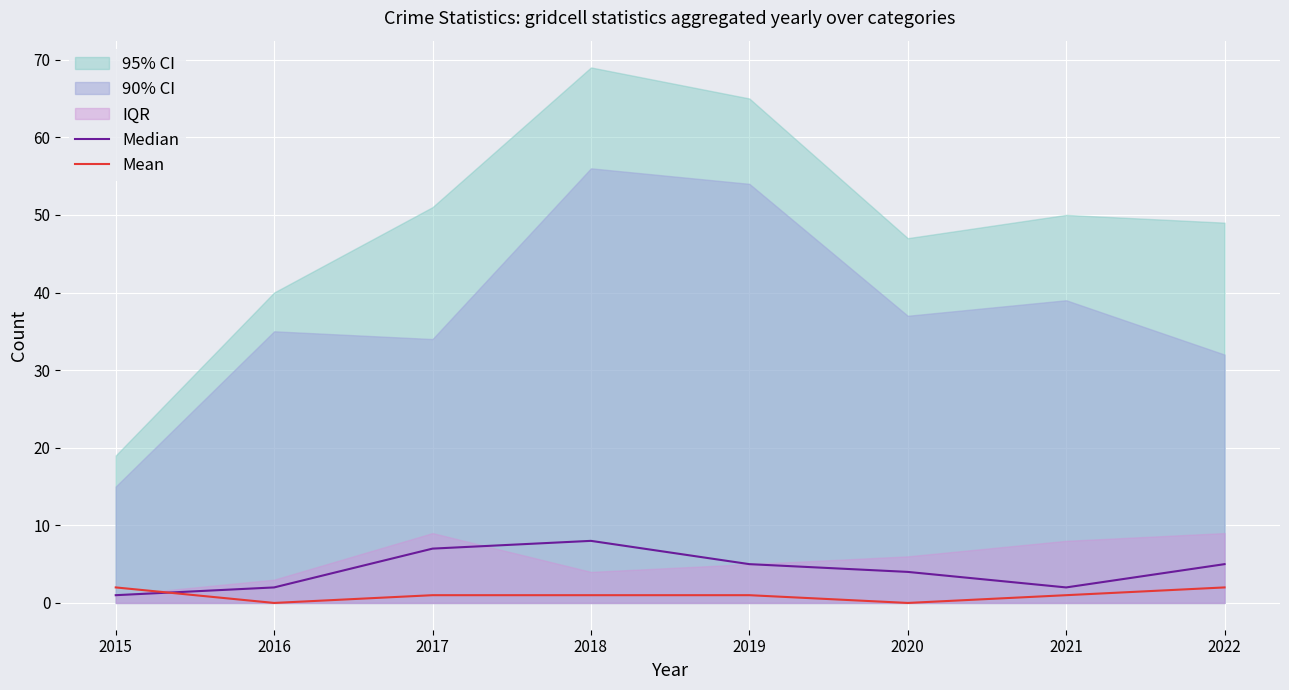

What is the spread (max minus min) of values at 2021?

1